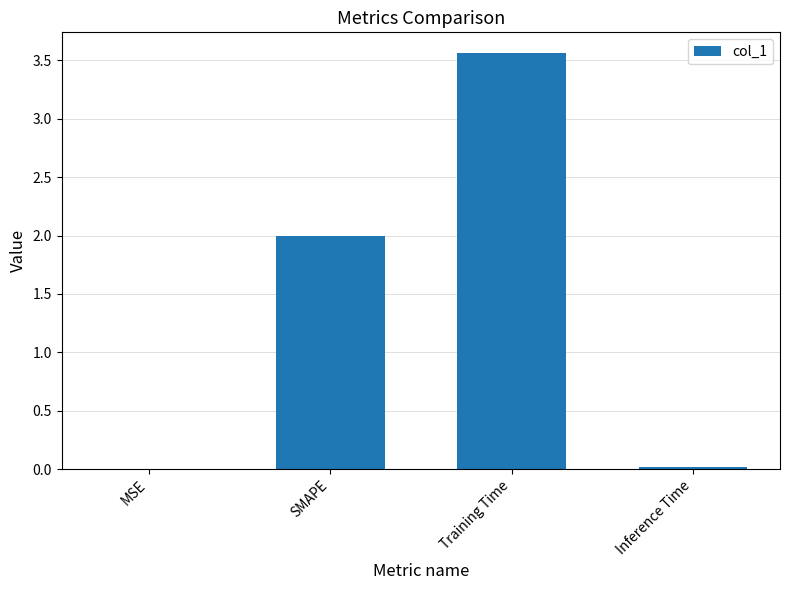

Which label corresponds to the largest value in the chart?

Training Time